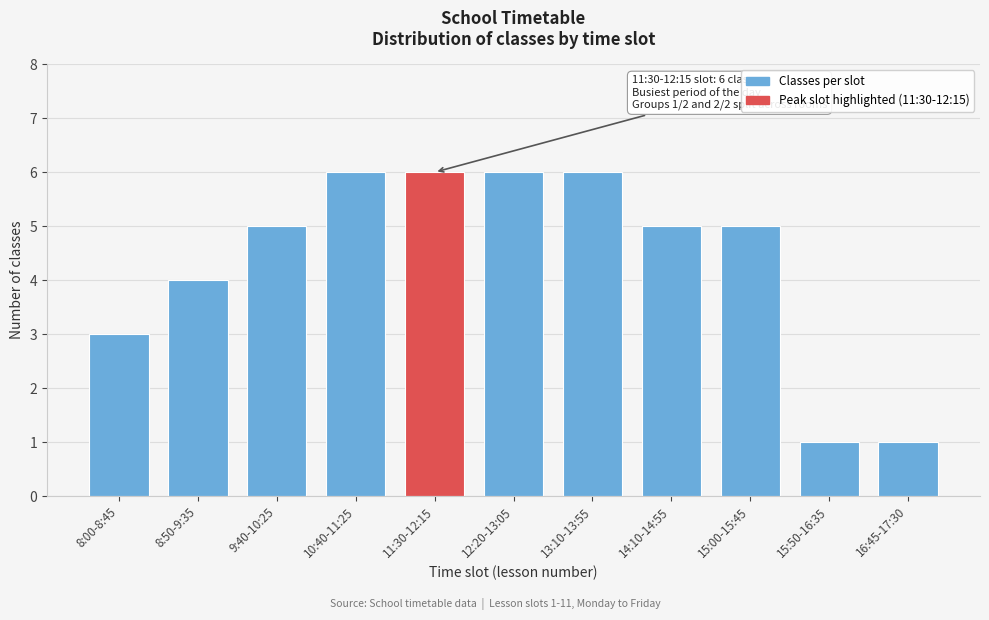

Reading right to left, extract all data points from this chart.

1	1	5	5	6	6	6	6	5	4	3